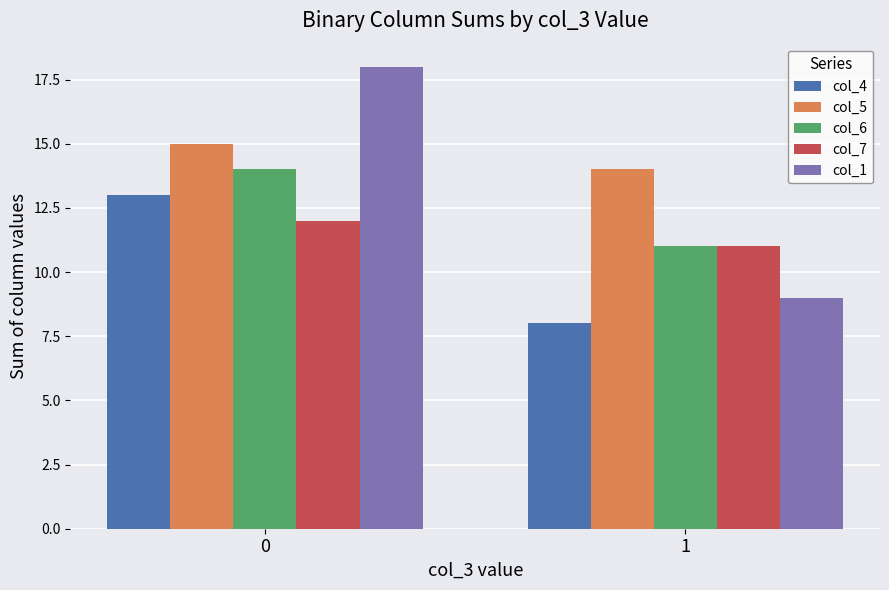

What is the total value across all series at 0?

72